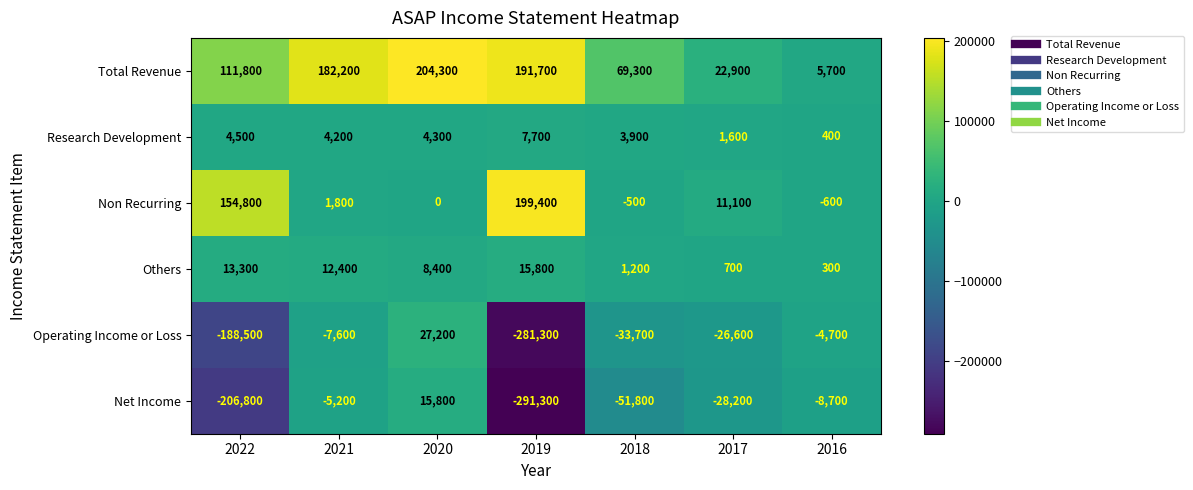

The value of Others at 2022 is 13300. True or false?

True